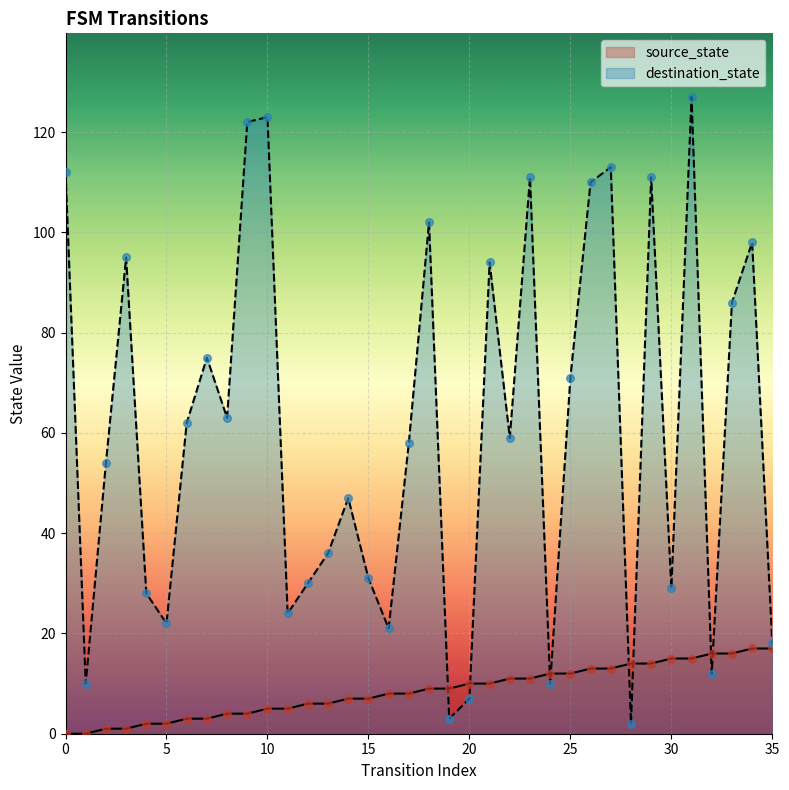

Which series reaches the minimum Y coordinate?

source_state